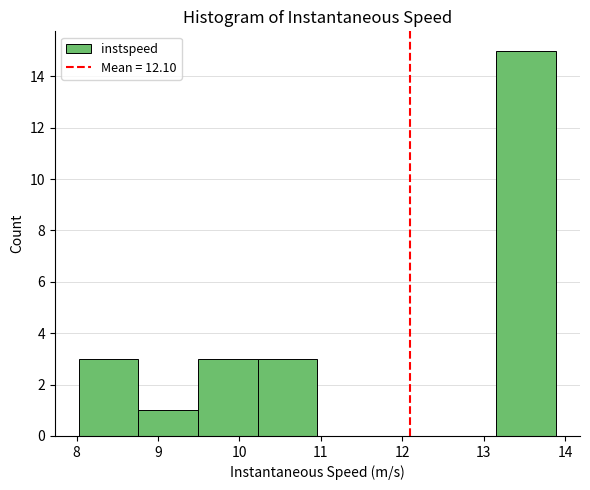

Over which range of the x-axis is the bar tallest?

13.2 to 13.9